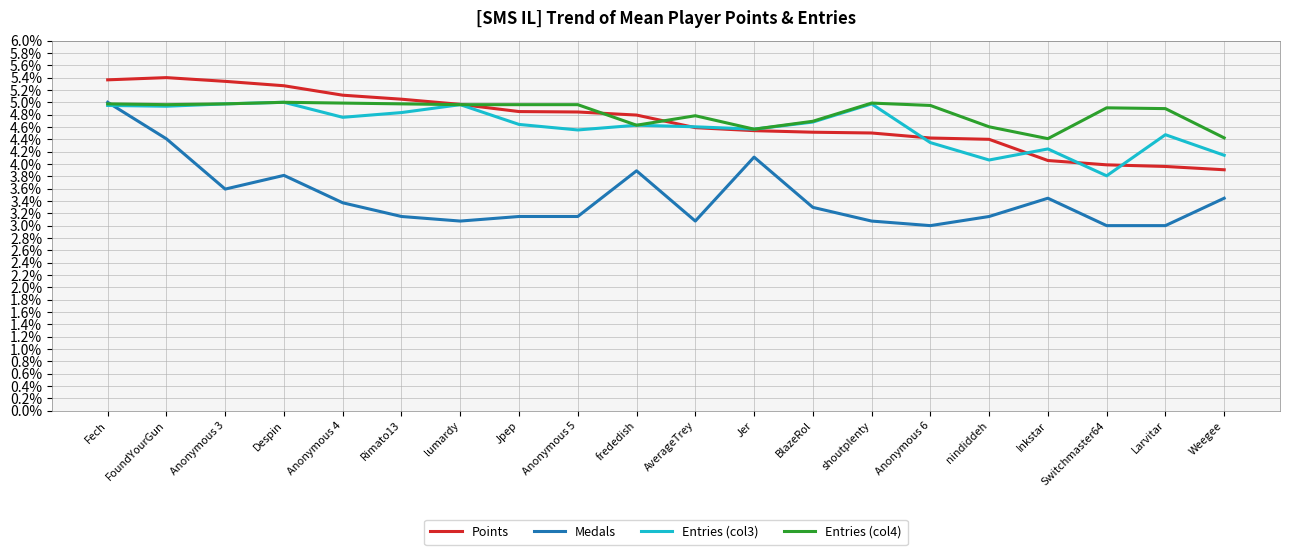

What is the sum of the Entries (col3) values at Jpep and Fech?

9.6